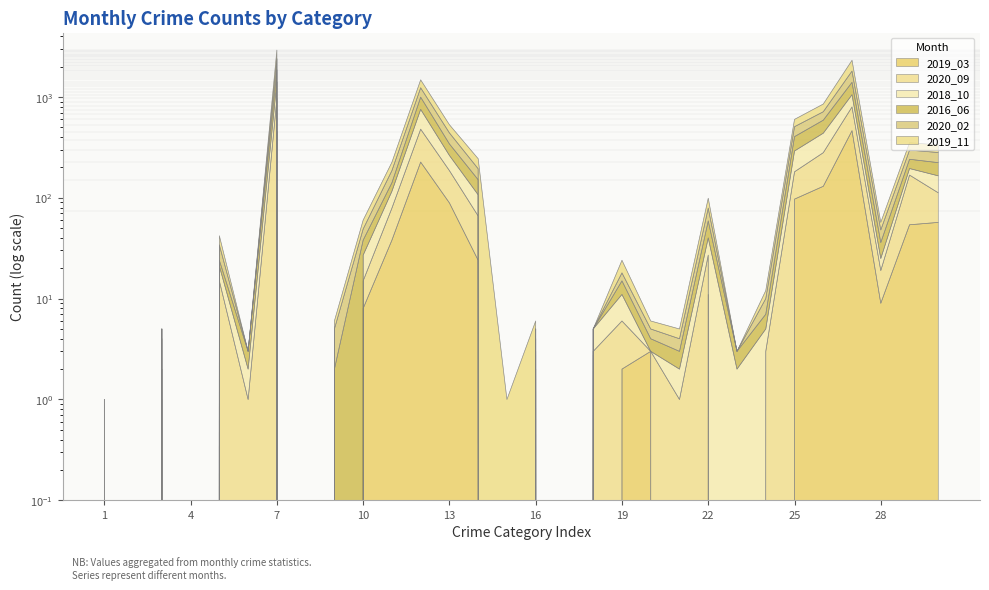

What is the difference between the maximum and second lowest values in the 2020_02 series?

2912